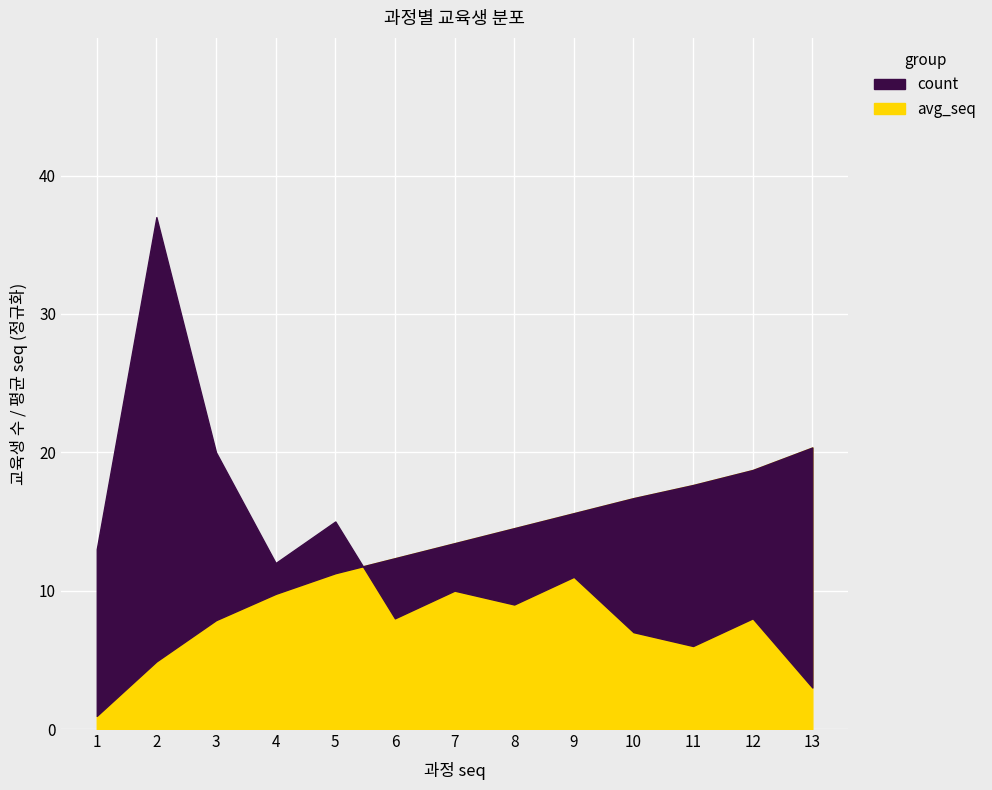

Where is the first local maximum for count?

2